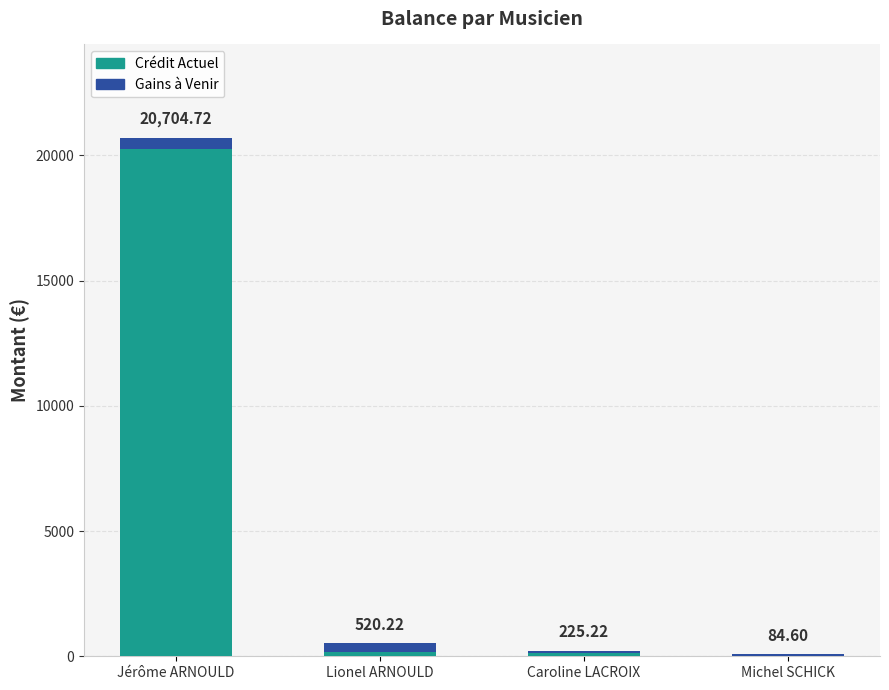

What are all the series names shown in the legend?

Crédit Actuel, Gains à Venir